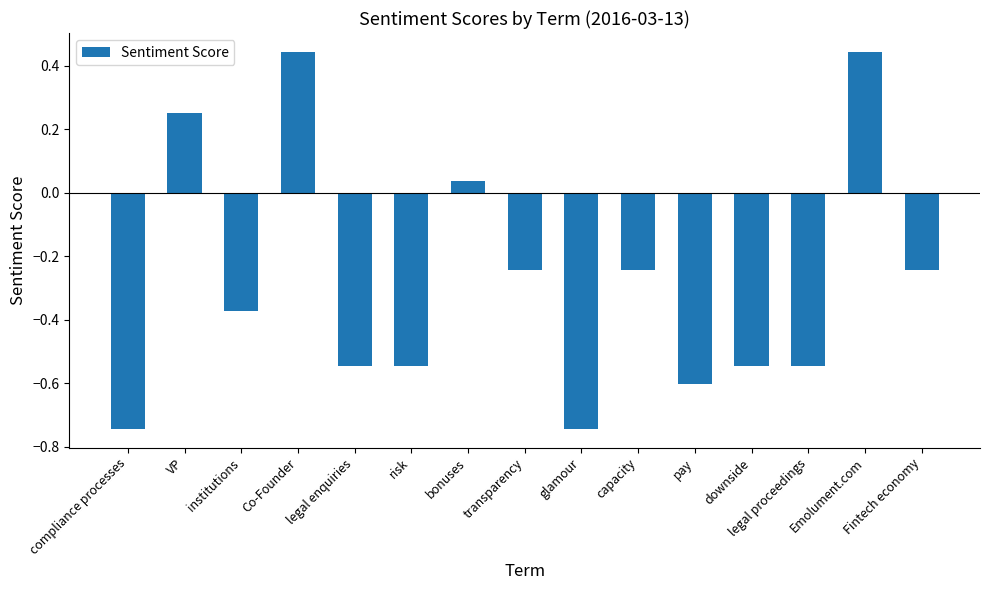

Where does the data first go above 0?

VP